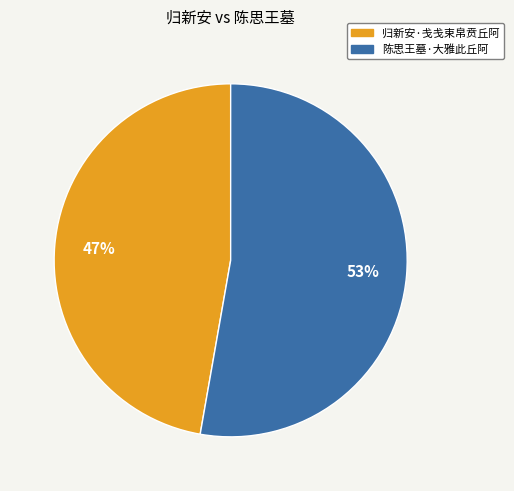

Is the sum of 归新安·戋戋束帛贲丘阿 and 陈思王墓·大雅此丘阿 greater than half?

Yes